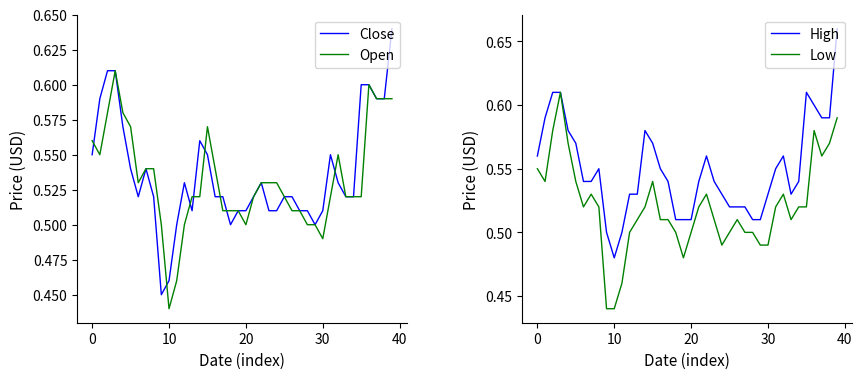

In High, how many points are lower than both neighbors (excluding endpoints)?

2